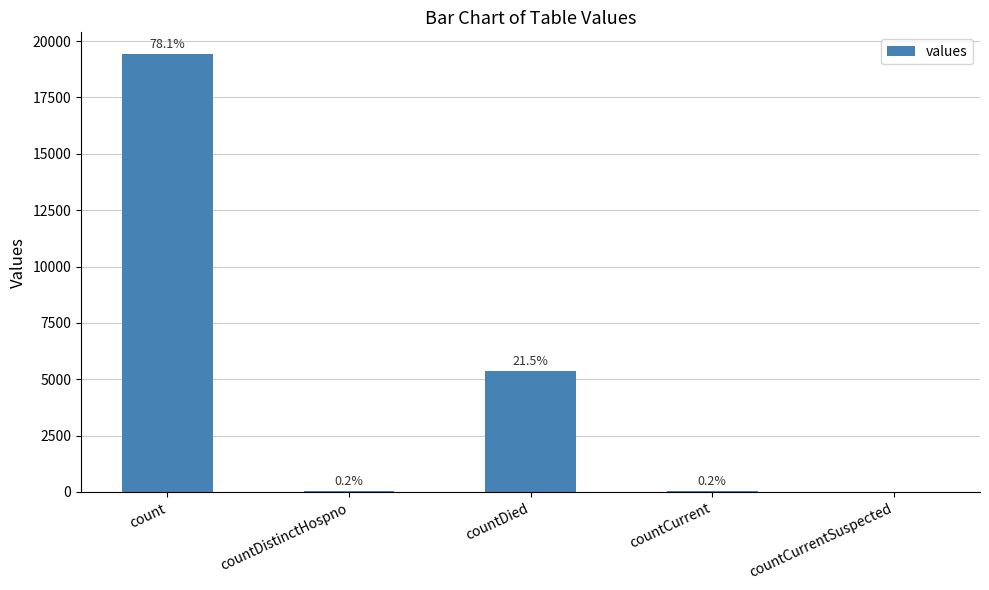

What is the maximum value shown in the chart?

19420